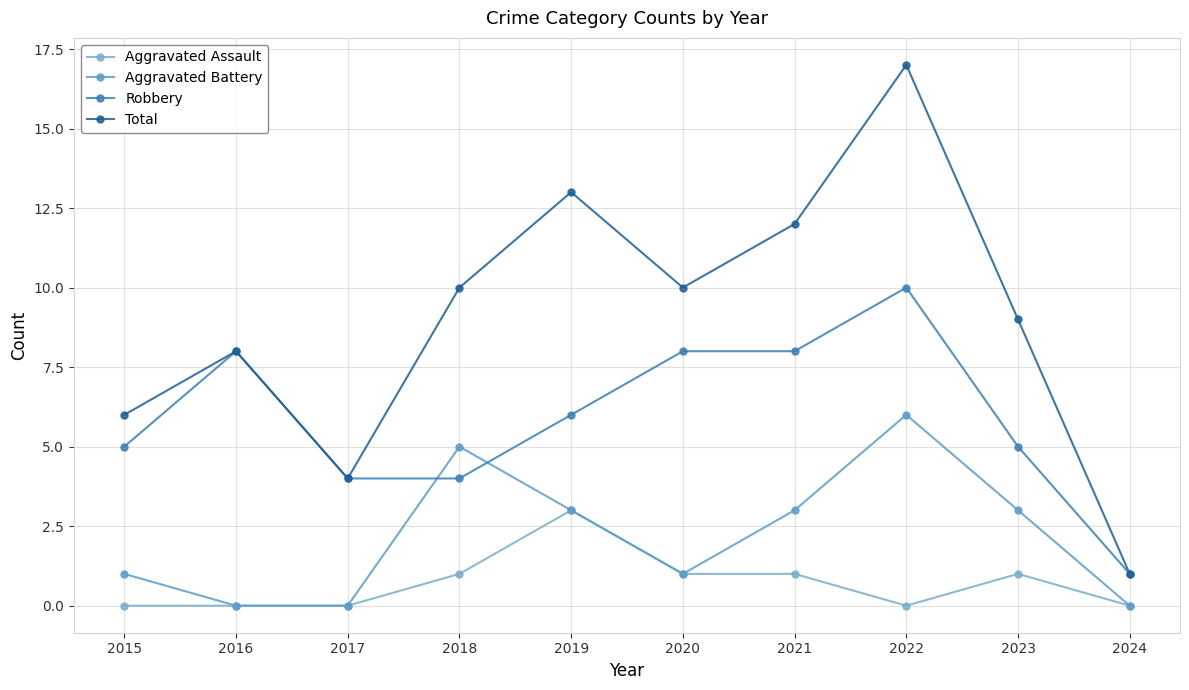

How many categories are shown in the chart?

10